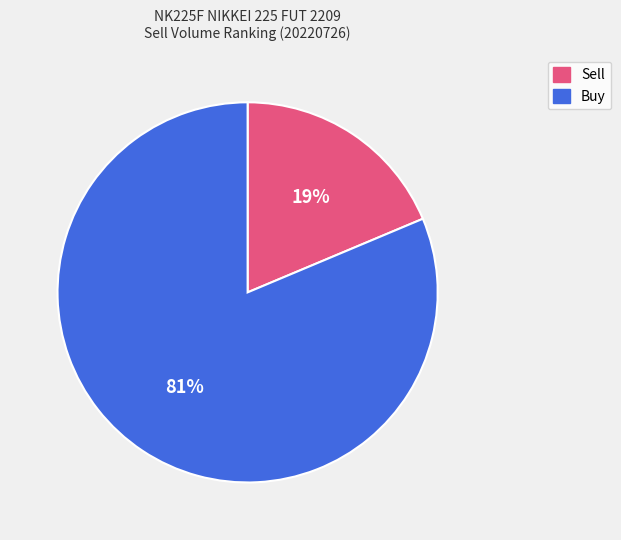

To the nearest percent, what is the average slice percentage?

50%